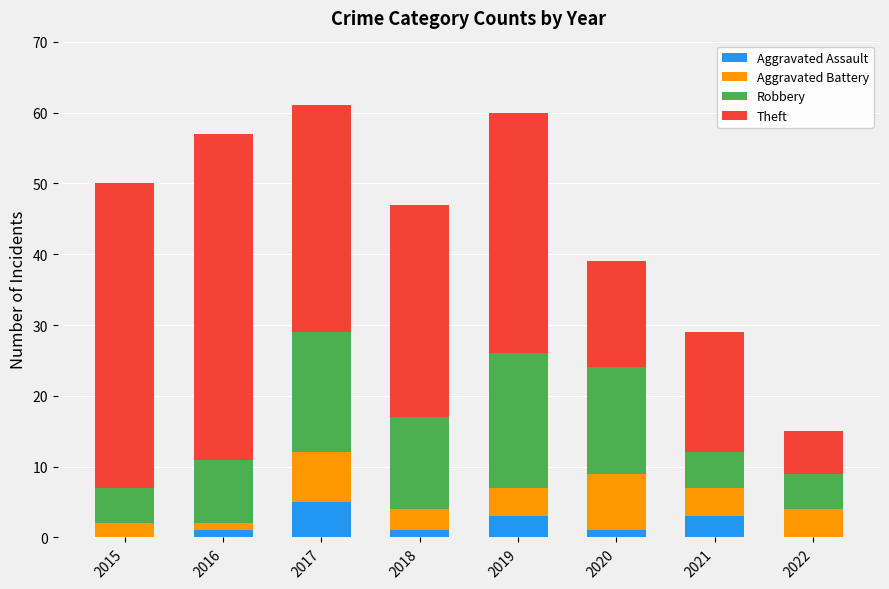

Is it true that Aggravated Assault equals 3 at 2019?

True